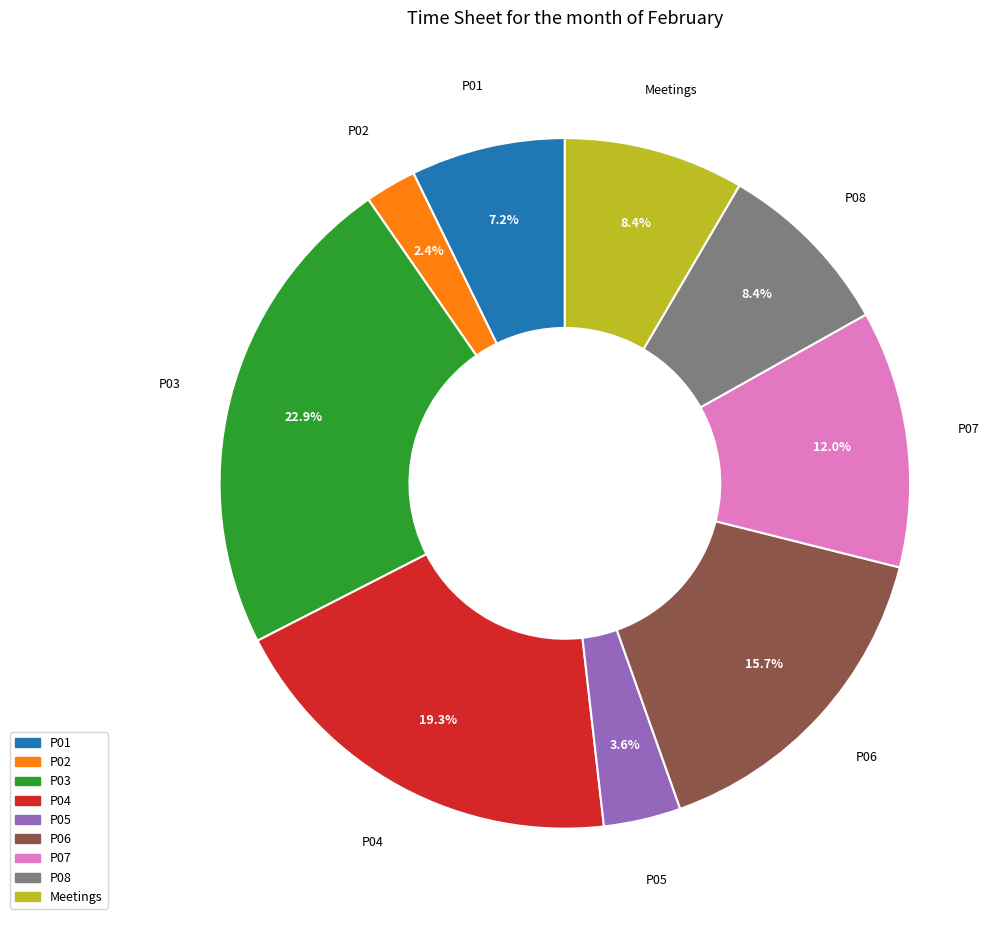

Which slice is the smallest?

P02